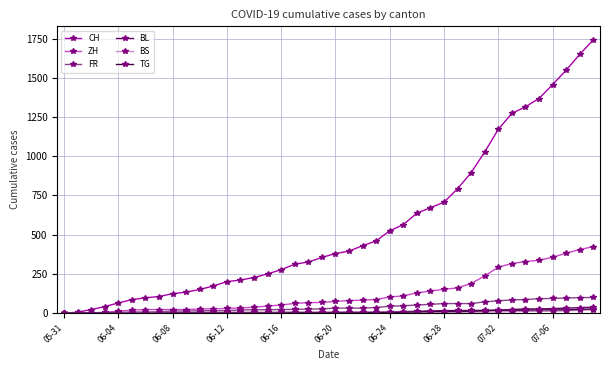

At how many categories does at least one series exceed 987?

9